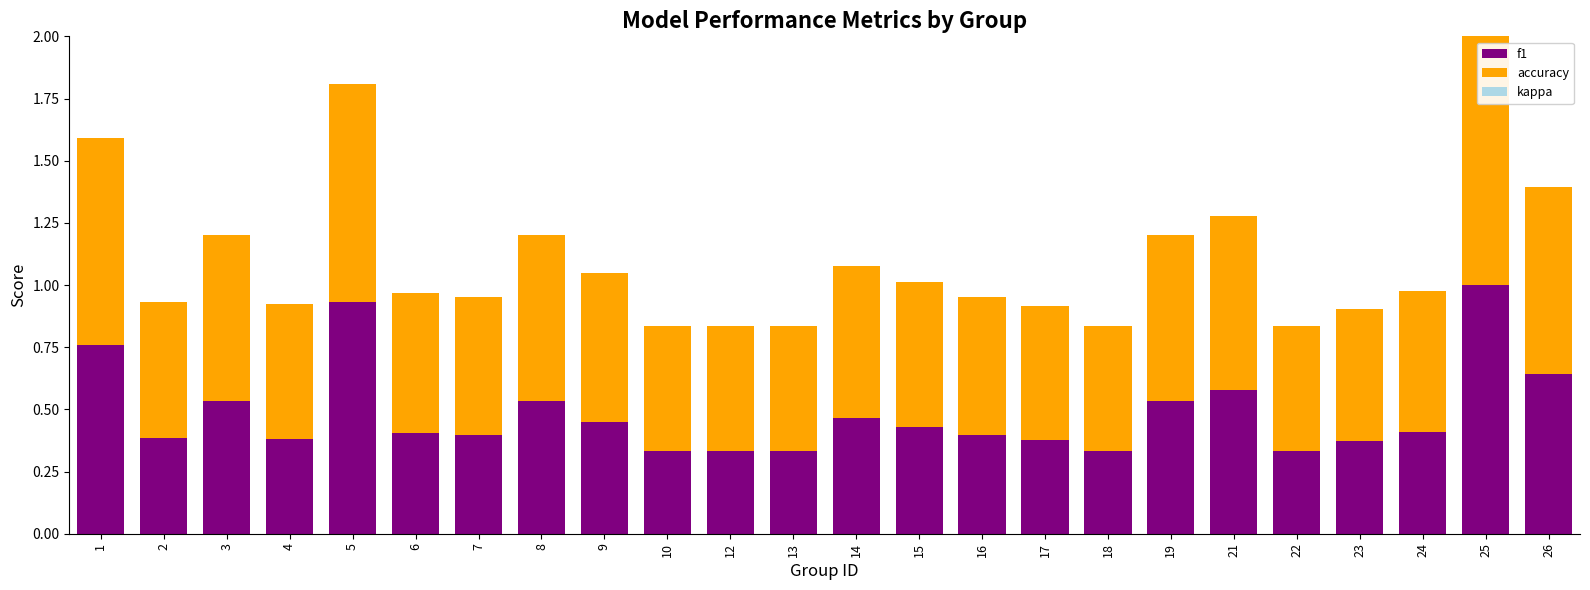

At which category is the sum across all series the highest?

25